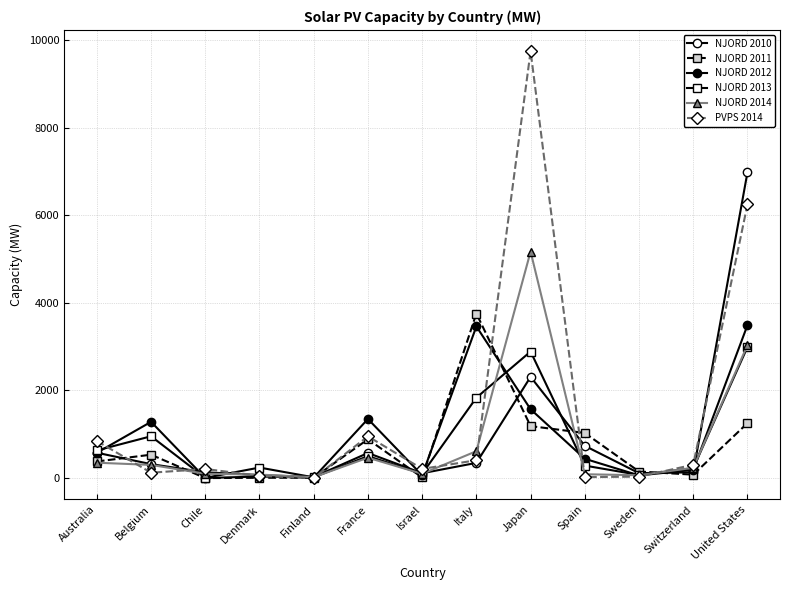

At which category does NJORD 2014 reach its first local peak?

France